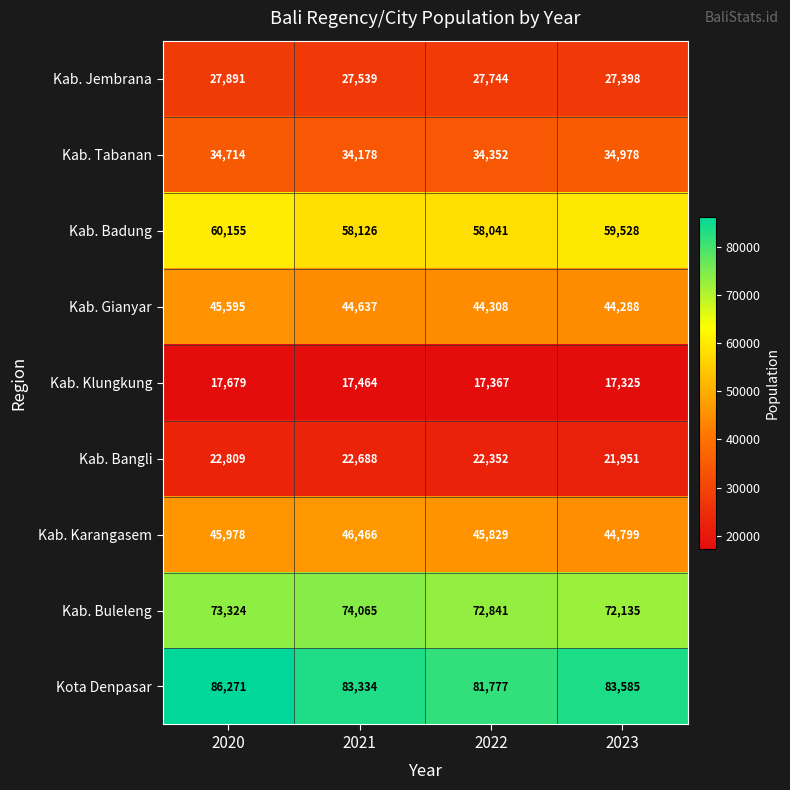

What is the difference between the second highest and second lowest values in the Kab. Gianyar series?

329